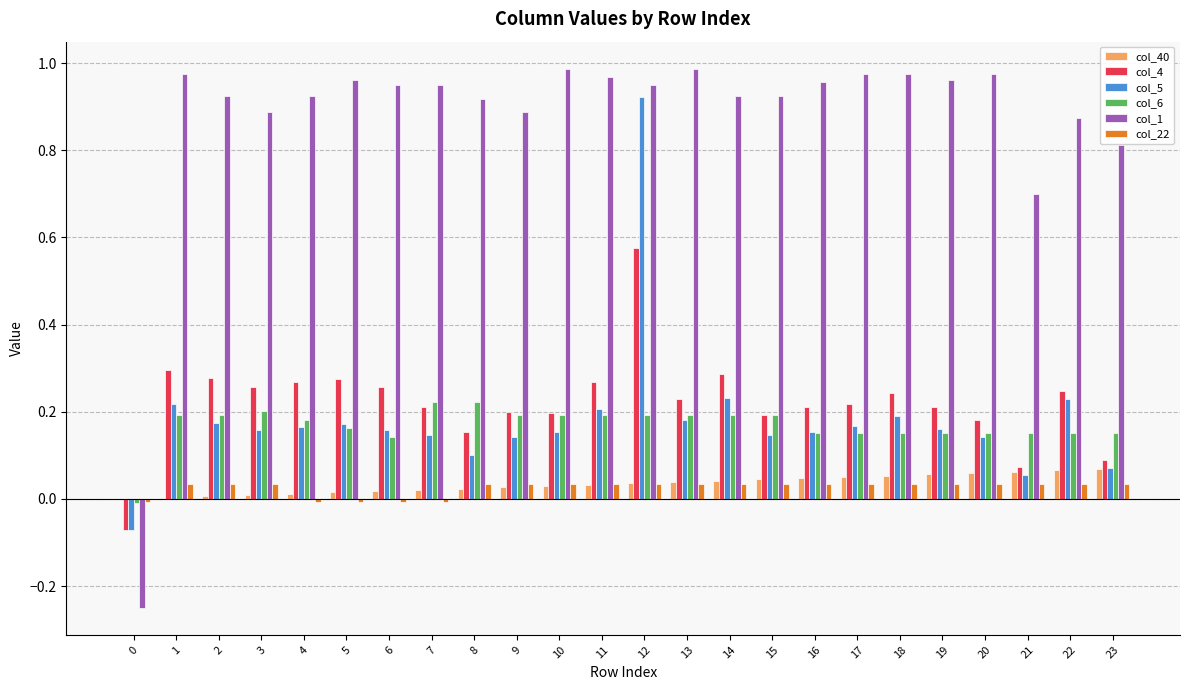

How many values in col_4 are above zero?

23